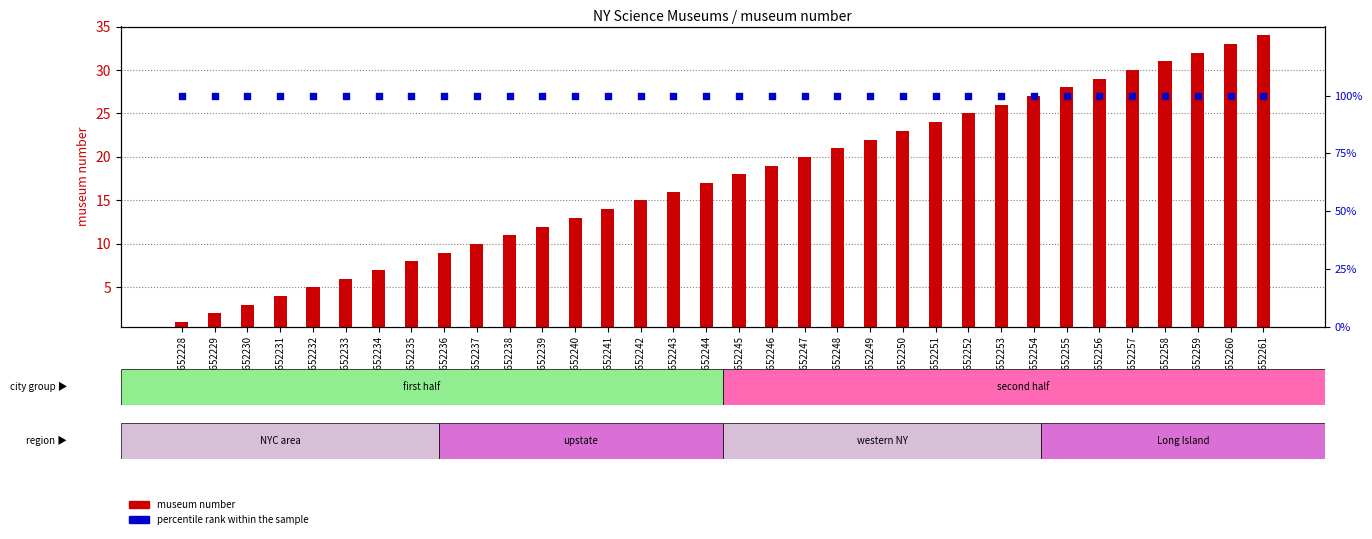

Which series contains the highest Y value?

percentile rank within the sample